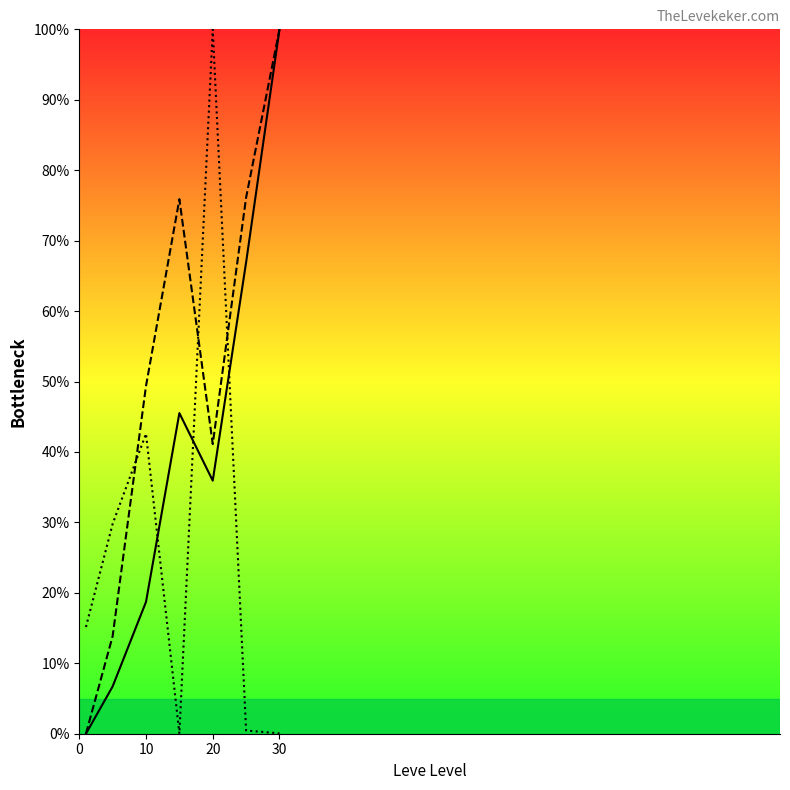

How many data points in Leve EXP are above 35?

4